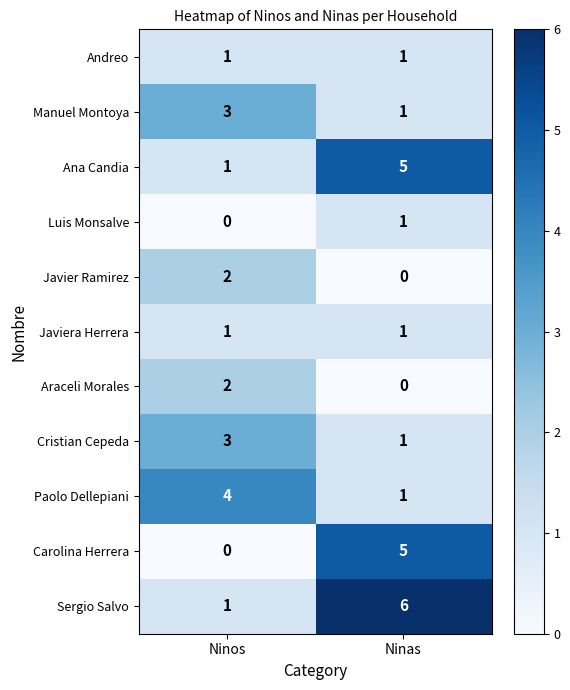

Which series has the largest total across all categories?

Sergio Salvo